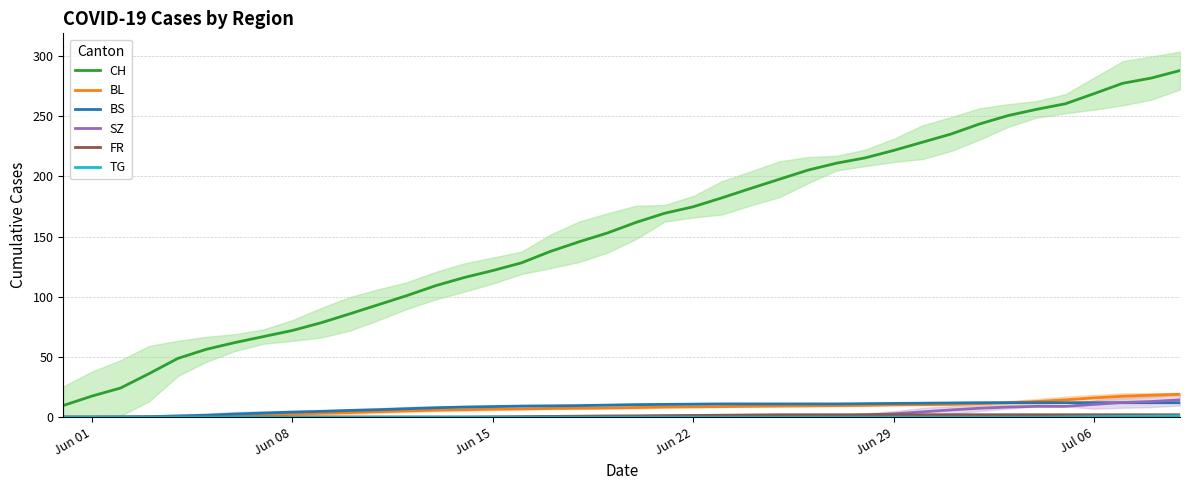

How many values in the FR series are below 1?

19